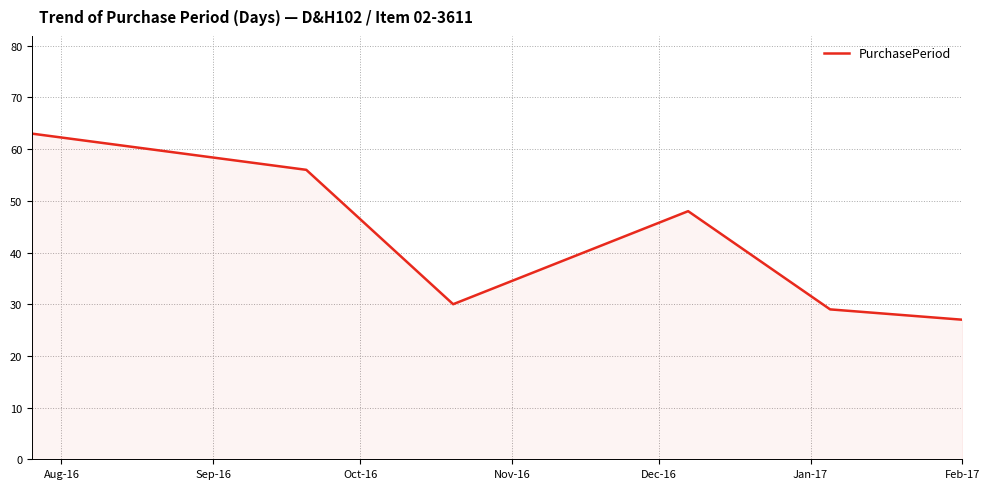

What is the sum of all values?

253